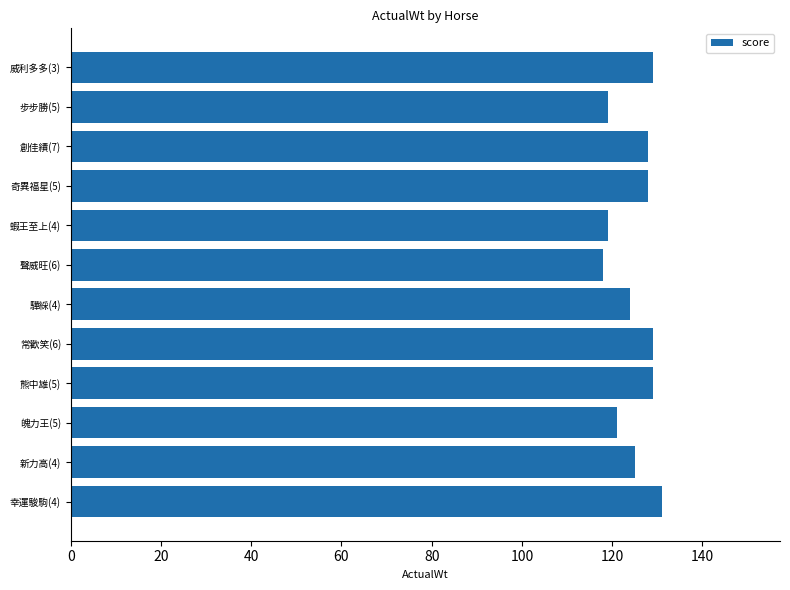

What is the sum of all values?

1500